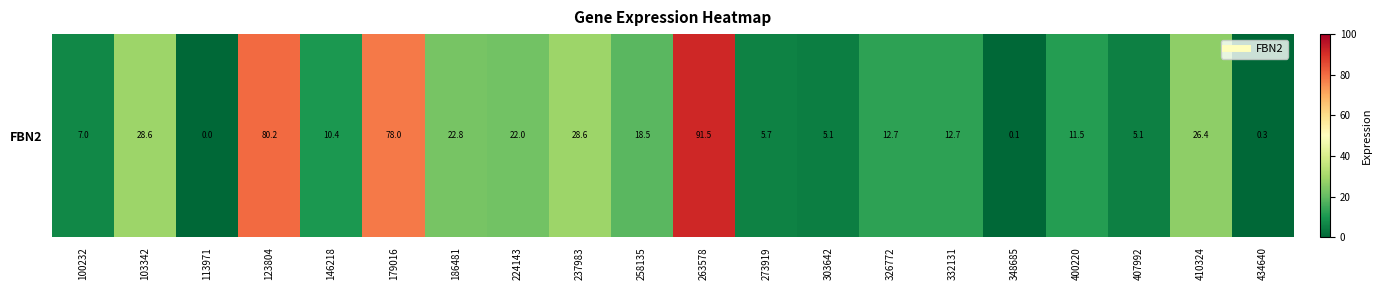

The value at 103342 is 28.6. True or false?

True